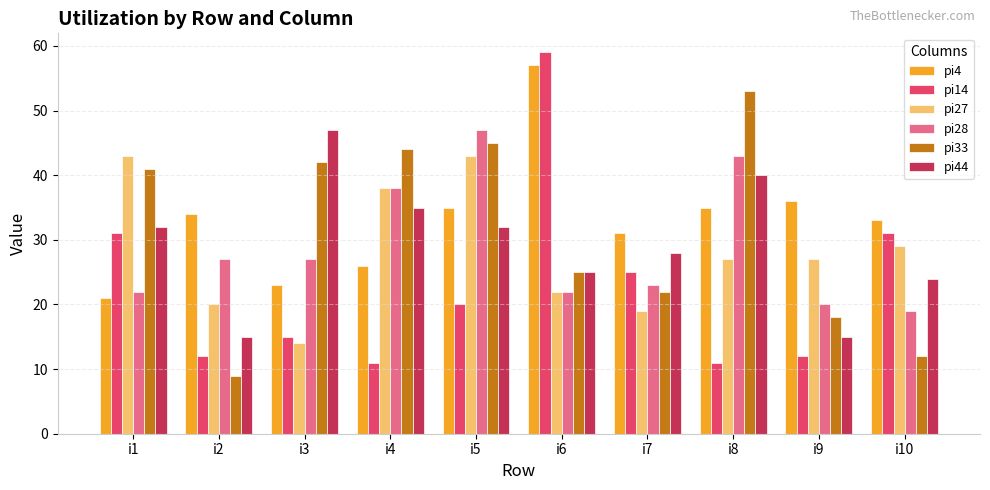

What are all the series names shown in the legend?

pi4, pi14, pi27, pi28, pi33, pi44